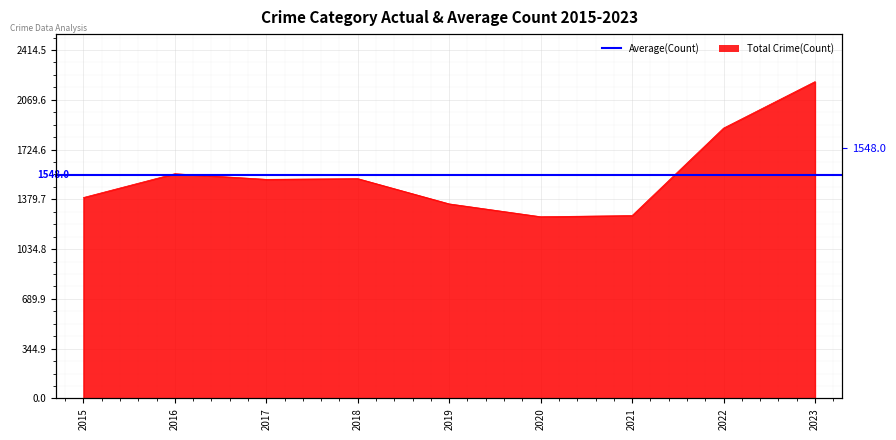

What is the ratio of the value at 2017 to the value at 2019?

1.1